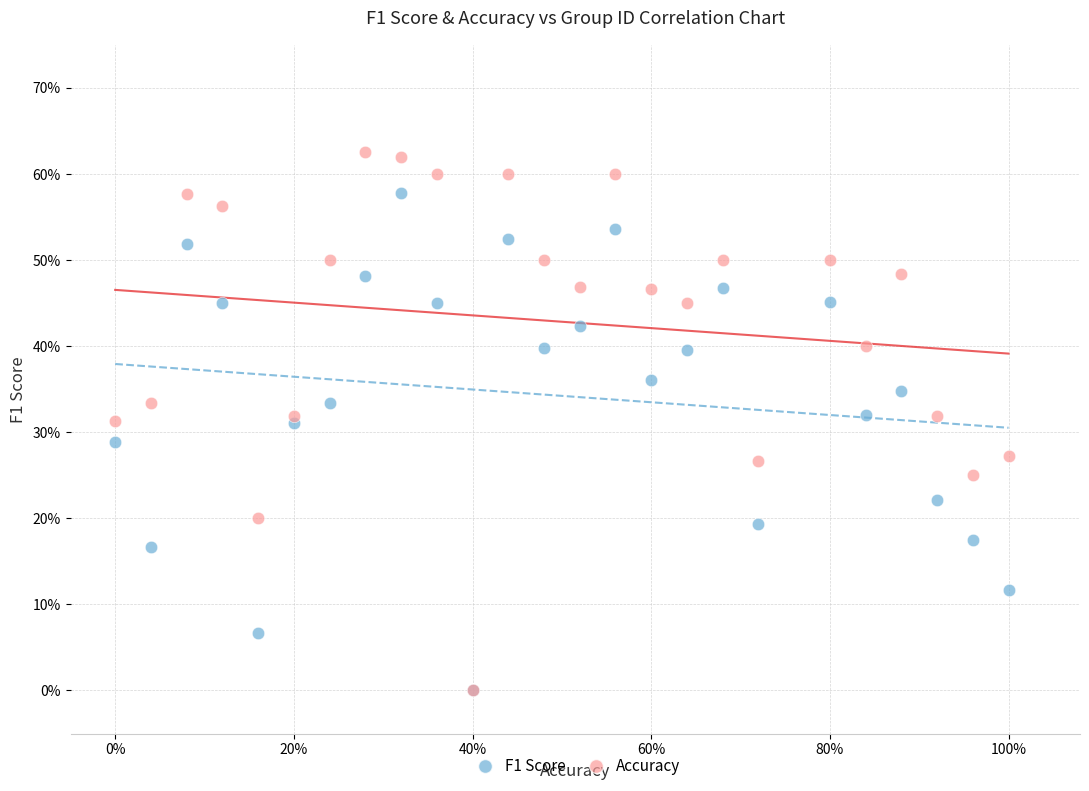

Which series reaches the maximum Y coordinate?

Accuracy